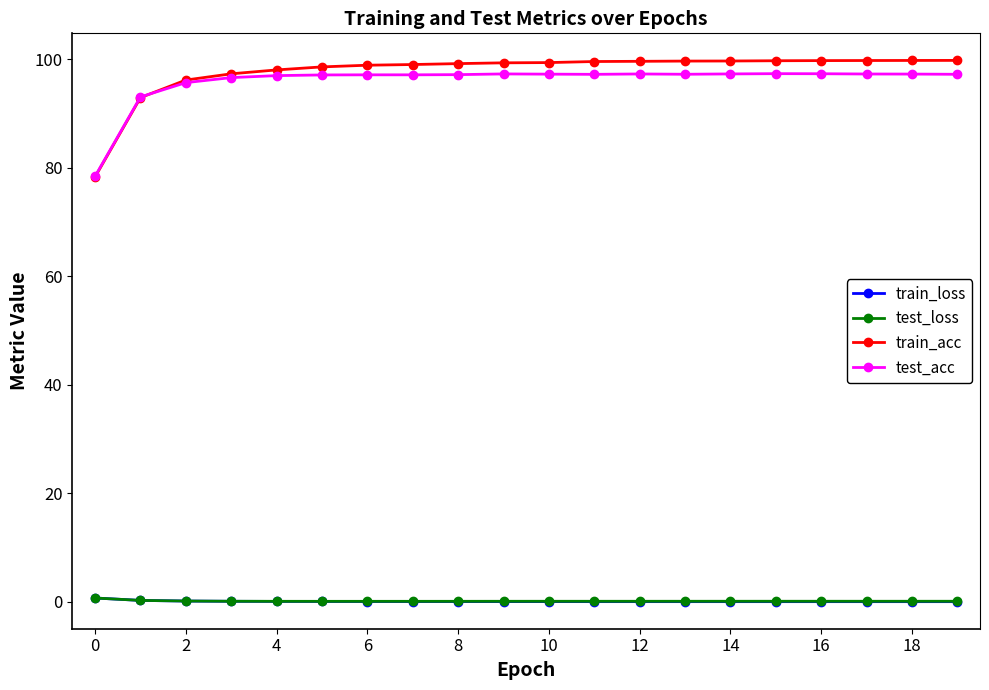

What is the maximum value shown in the chart?

99.8